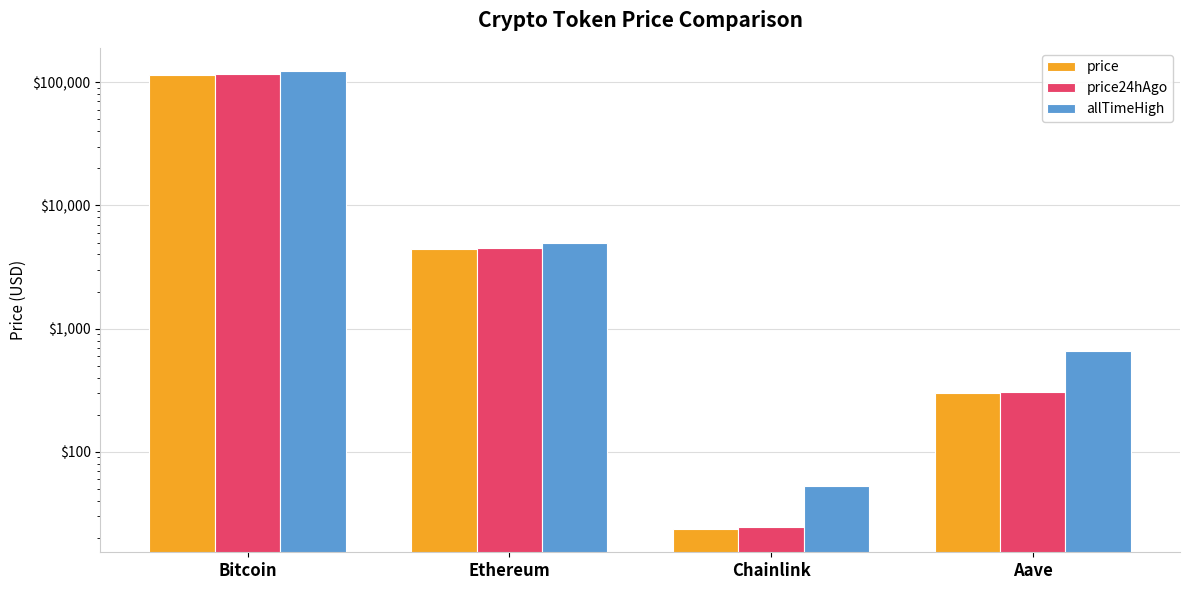

Reading left to right, extract all data points from this chart.

price: Bitcoin=115506.0	Ethereum=4467.2	Chainlink=23.4	Aave=299.4
price24hAgo: Bitcoin=117099.0	Ethereum=4553.7	Chainlink=24.4	Aave=305.7
allTimeHigh: Bitcoin=124128.0	Ethereum=4946.1	Chainlink=52.7	Aave=661.7